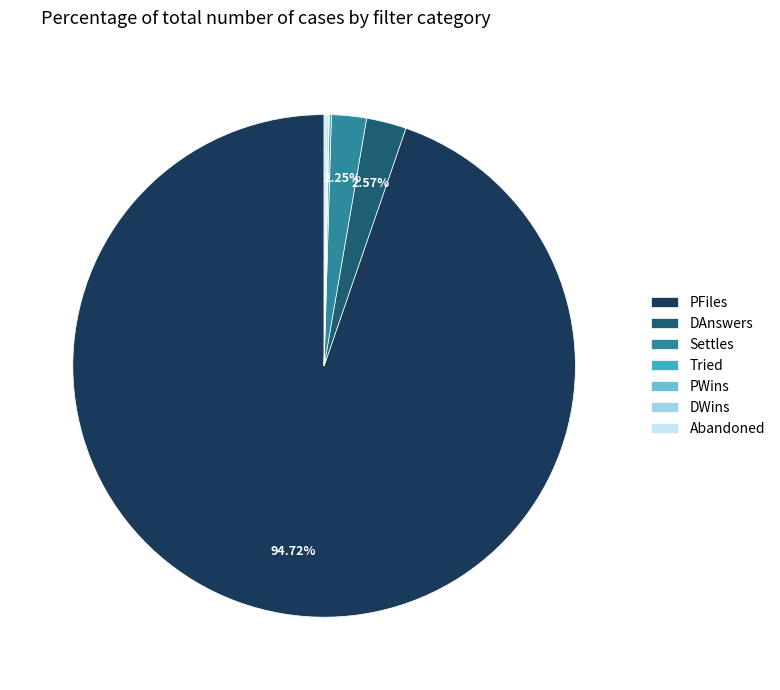

Is there a majority slice in this chart?

Yes